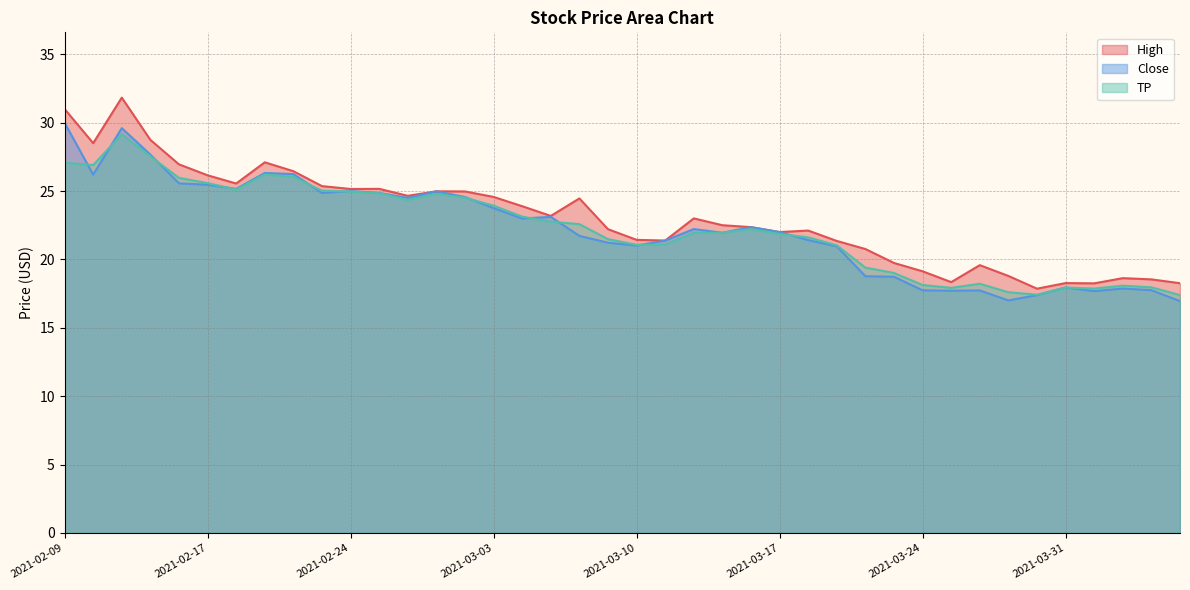

Reading left to right, list all the values displayed in this chart.

High: 2021-02-09=31.0	2021-02-10=28.5	2021-02-11=31.8	2021-02-12=28.7	2021-02-16=26.9	2021-02-17=26.1	2021-02-18=25.6	2021-02-19=27.1	2021-02-22=26.4	2021-02-23=25.4	2021-02-24=25.1	2021-02-25=25.2	2021-02-26=24.6	2021-03-01=25.0	2021-03-02=25.0	2021-03-03=24.6	2021-03-04=23.9	2021-03-05=23.2	2021-03-08=24.5	2021-03-09=22.2	2021-03-10=21.4	2021-03-11=21.4	2021-03-12=23.0	2021-03-15=22.5	2021-03-16=22.4	2021-03-17=22.0	2021-03-18=22.1	2021-03-19=21.4	2021-03-22=20.8	2021-03-23=19.7	2021-03-24=19.1	2021-03-25=18.3	2021-03-26=19.6	2021-03-29=18.8	2021-03-30=17.9	2021-03-31=18.3	2021-04-01=18.2	2021-04-05=18.6	2021-04-06=18.5	2021-04-07=18.3
Close: 2021-02-09=30.0	2021-02-10=26.2	2021-02-11=29.6	2021-02-12=27.7	2021-02-16=25.6	2021-02-17=25.5	2021-02-18=25.2	2021-02-19=26.3	2021-02-22=26.2	2021-02-23=24.9	2021-02-24=25.0	2021-02-25=24.9	2021-02-26=24.5	2021-03-01=25.0	2021-03-02=24.6	2021-03-03=23.8	2021-03-04=23.0	2021-03-05=23.1	2021-03-08=21.7	2021-03-09=21.2	2021-03-10=21.0	2021-03-11=21.4	2021-03-12=22.2	2021-03-15=21.9	2021-03-16=22.4	2021-03-17=22.0	2021-03-18=21.4	2021-03-19=20.9	2021-03-22=18.8	2021-03-23=18.7	2021-03-24=17.7	2021-03-25=17.7	2021-03-26=17.7	2021-03-29=17.0	2021-03-30=17.4	2021-03-31=17.9	2021-04-01=17.7	2021-04-05=17.9	2021-04-06=17.8	2021-04-07=16.9
TP: 2021-02-09=27.1	2021-02-10=26.9	2021-02-11=29.1	2021-02-12=27.5	2021-02-16=26.0	2021-02-17=25.6	2021-02-18=25.1	2021-02-19=26.2	2021-02-22=26.0	2021-02-23=25.0	2021-02-24=25.0	2021-02-25=24.8	2021-02-26=24.4	2021-03-01=24.8	2021-03-02=24.5	2021-03-03=23.9	2021-03-04=23.1	2021-03-05=22.8	2021-03-08=22.6	2021-03-09=21.5	2021-03-10=21.1	2021-03-11=21.1	2021-03-12=21.9	2021-03-15=21.9	2021-03-16=22.2	2021-03-17=21.9	2021-03-18=21.6	2021-03-19=21.0	2021-03-22=19.4	2021-03-23=19.0	2021-03-24=18.1	2021-03-25=17.9	2021-03-26=18.2	2021-03-29=17.6	2021-03-30=17.4	2021-03-31=17.9	2021-04-01=17.9	2021-04-05=18.1	2021-04-06=18.0	2021-04-07=17.4